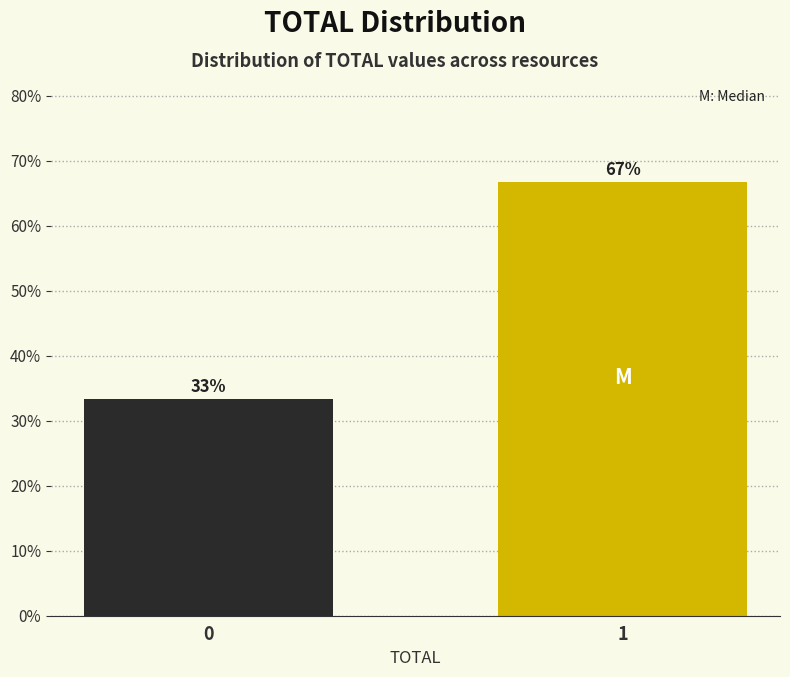

The chart shows a value of 116.4 at 1. True or false?

False